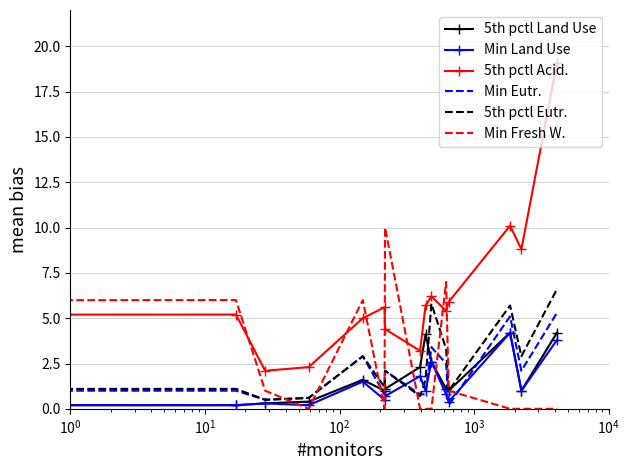

Which series has the widest spread of values?

5th pctl Acid.